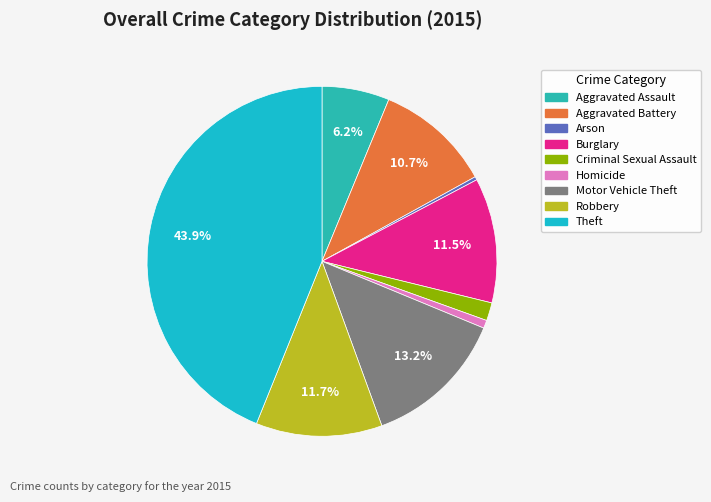

Between Arson and Motor Vehicle Theft, which is larger?

Motor Vehicle Theft